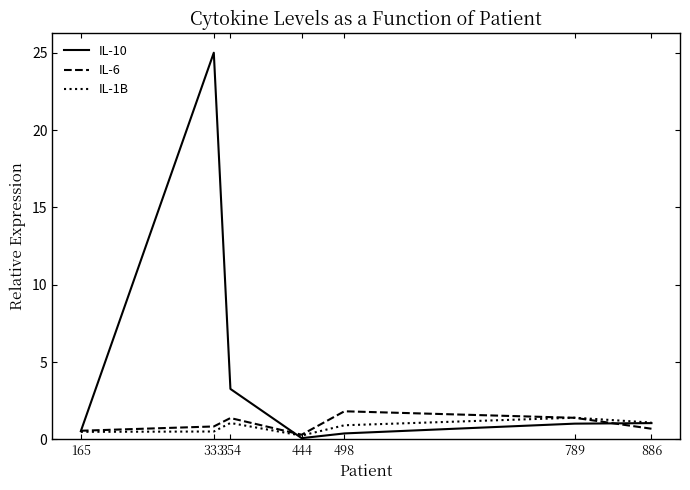

True or false: IL-1B has more than 0 interior local peaks.

True